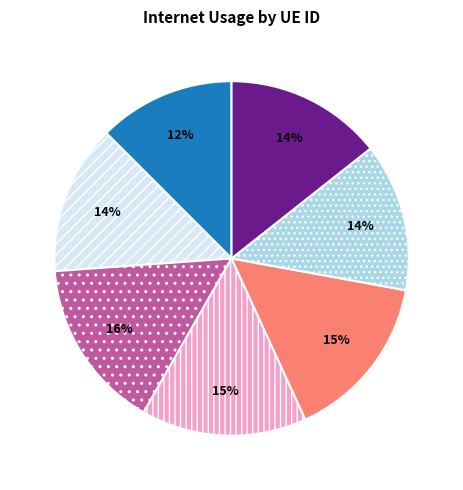

Is there any slice that represents more than half of the pie?

No